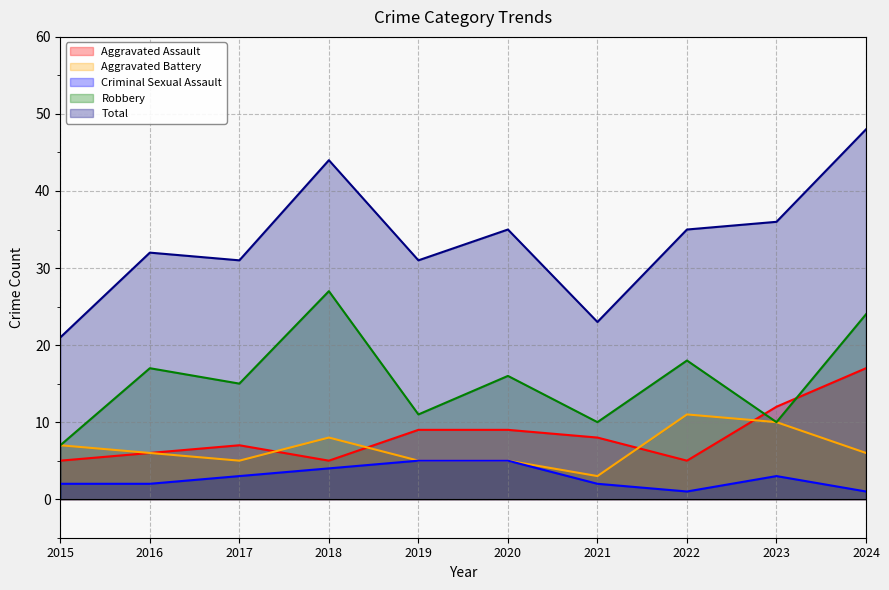

What is the difference between the maximum and minimum values in the Criminal Sexual Assault series?

4